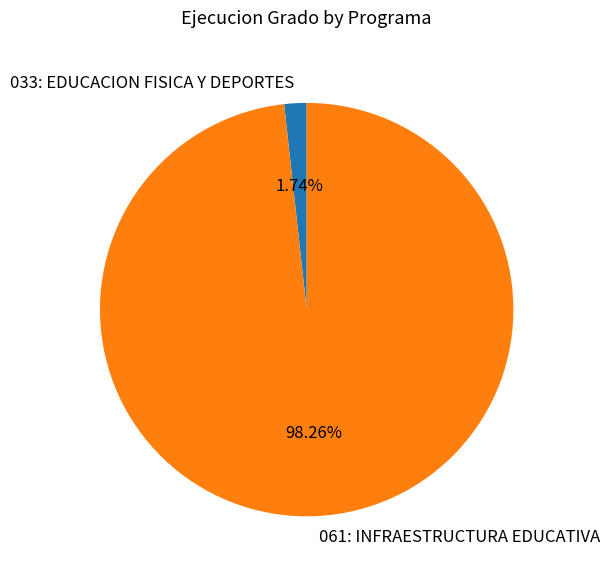

Which slice is the smallest?

033: EDUCACION FISICA Y DEPORTES